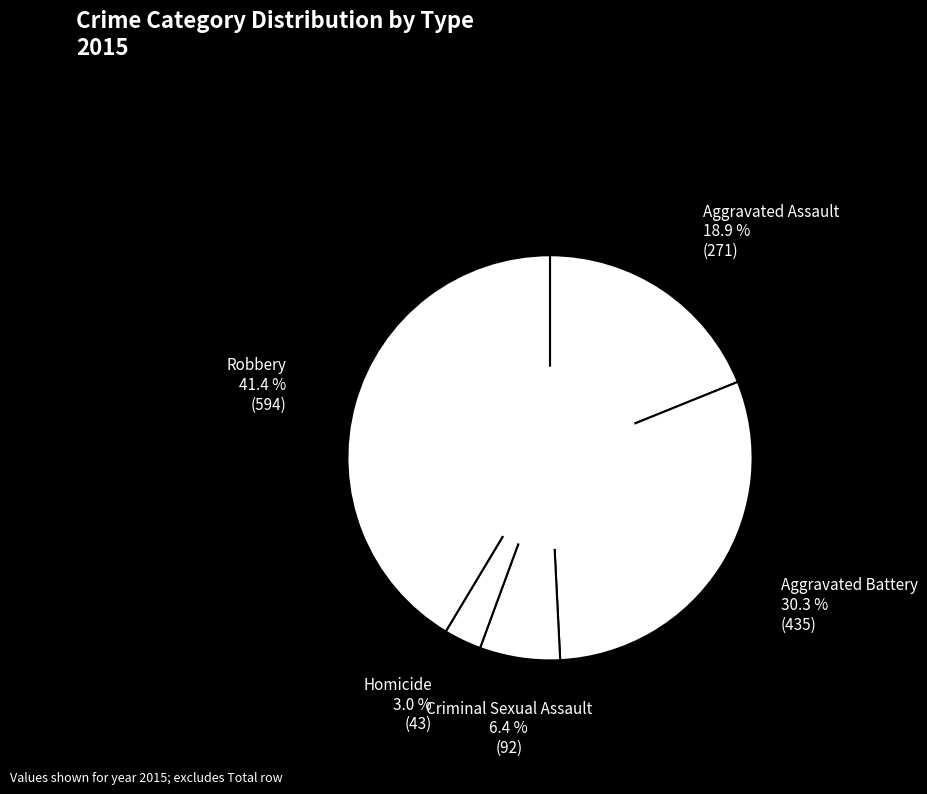

Is the sum of Robbery and Criminal Sexual Assault greater than half?

No